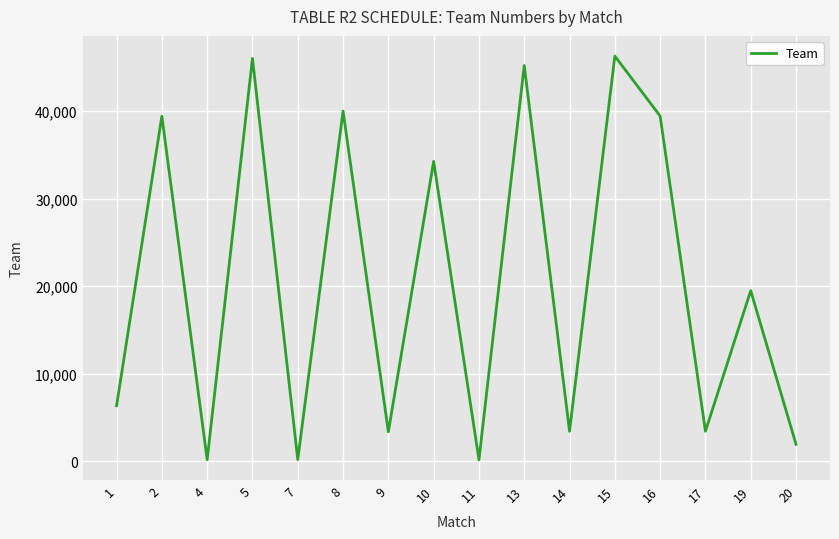

What is the greatest value displayed?

46299